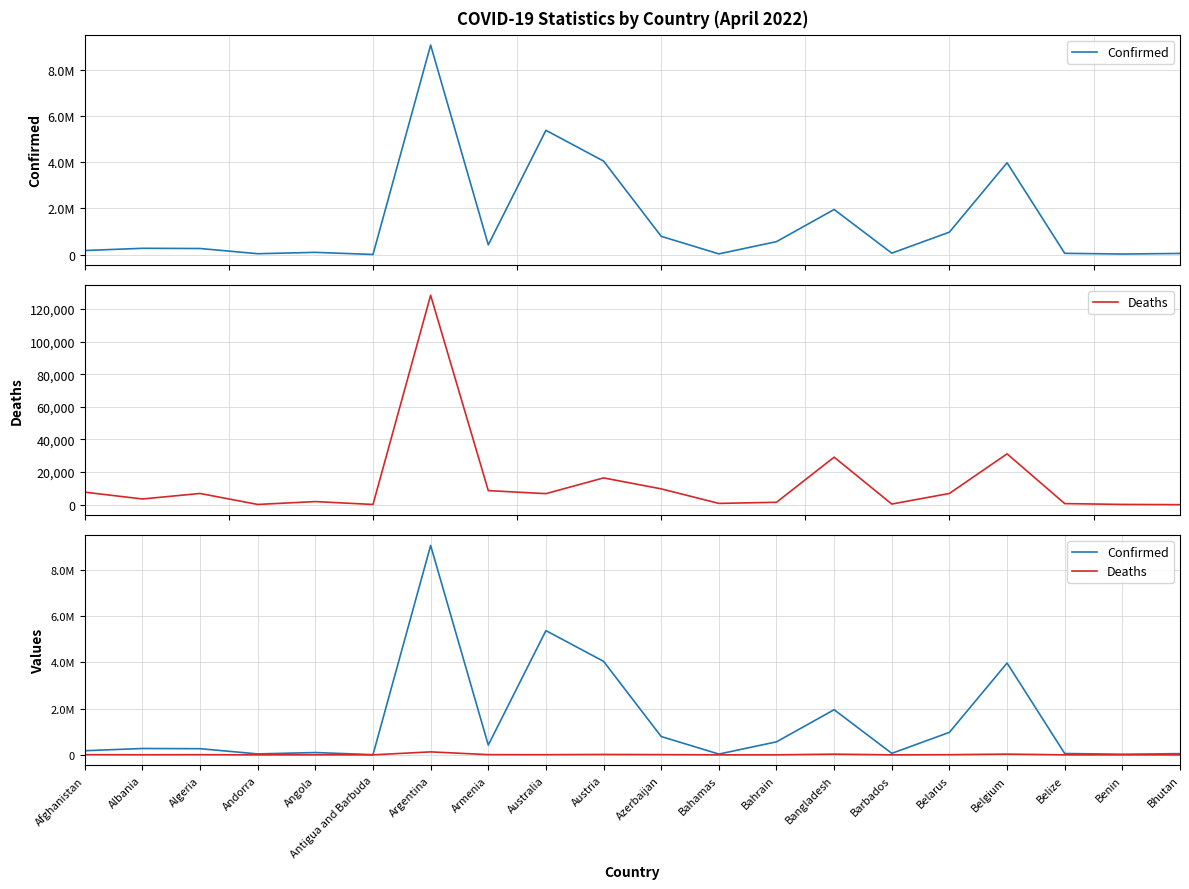

Reading left to right, transcribe all the data shown in this chart.

Confirmed: Afghanistan=178387	Albania=274462	Algeria=265739	Andorra=40709	Angola=99194	Antigua and Barbuda=7535	Argentina=9060495	Armenia=422747	Australia=5376167	Austria=4045809	Azerbaijan=792349	Bahamas=33391	Bahrain=562759	Bangladesh=1952275	Barbados=64348	Belarus=974046	Belgium=3972963	Belize=57331	Benin=26952	Bhutan=51800
Deaths: Afghanistan=7676	Albania=3496	Algeria=6874	Andorra=153	Angola=1900	Antigua and Barbuda=135	Argentina=128344	Armenia=8621	Australia=6771	Austria=16407	Azerbaijan=9705	Bahamas=789	Bahrain=1473	Bangladesh=29124	Barbados=383	Belarus=6899	Belgium=31165	Belize=672	Benin=163	Bhutan=16